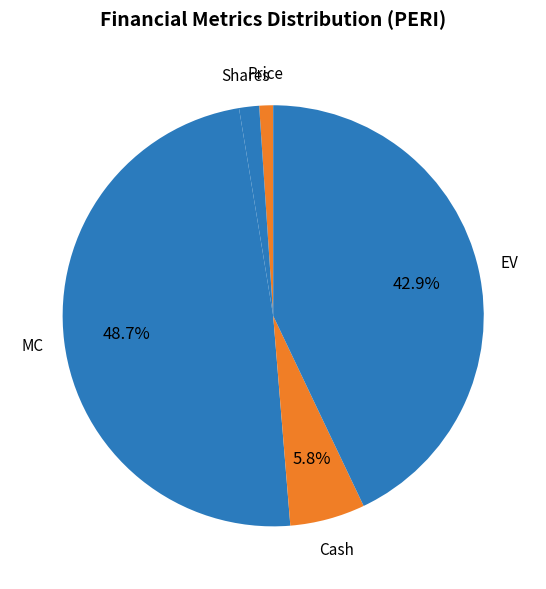

How many segments does this pie chart have?

5